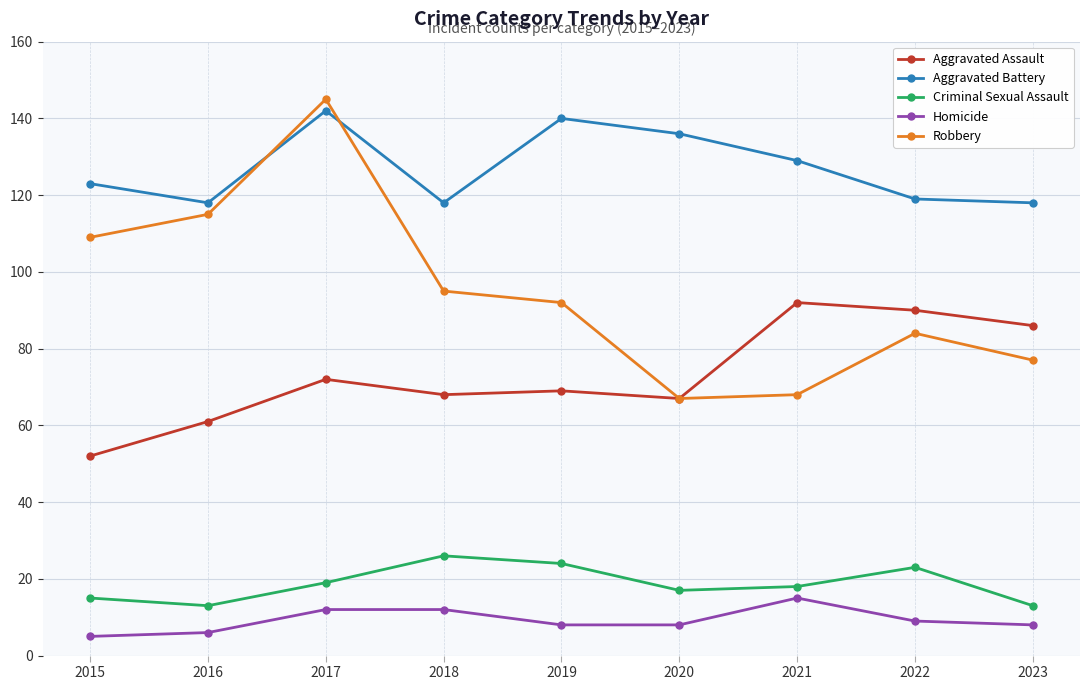

True or false: Aggravated Assault and Criminal Sexual Assault intersect in this chart.

False